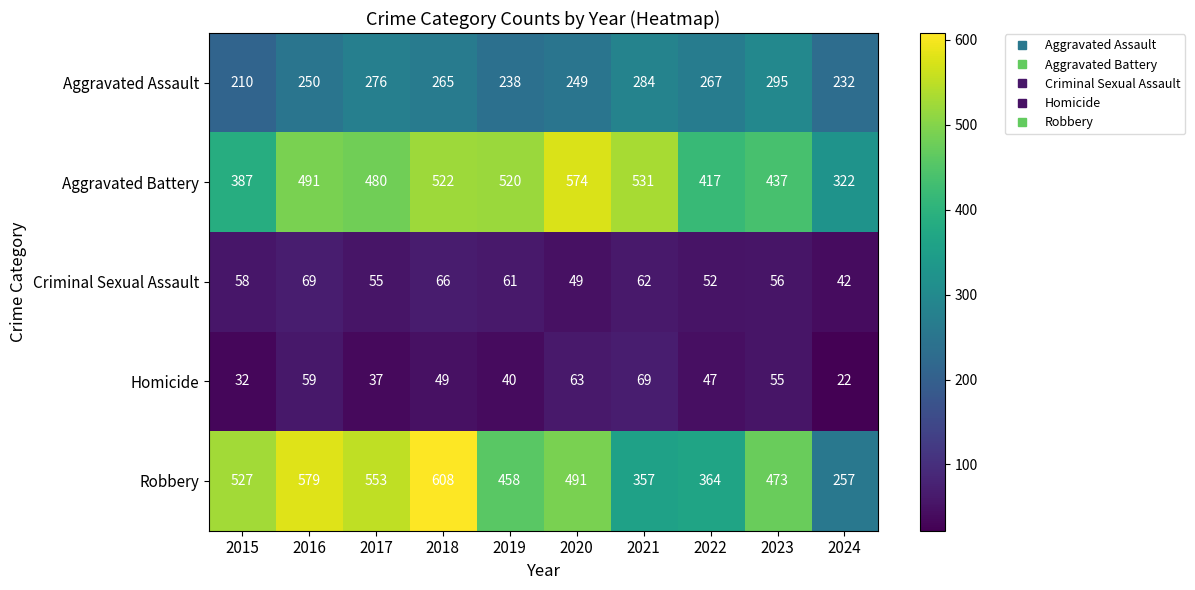

At which category is the sum across all series the highest?

2018